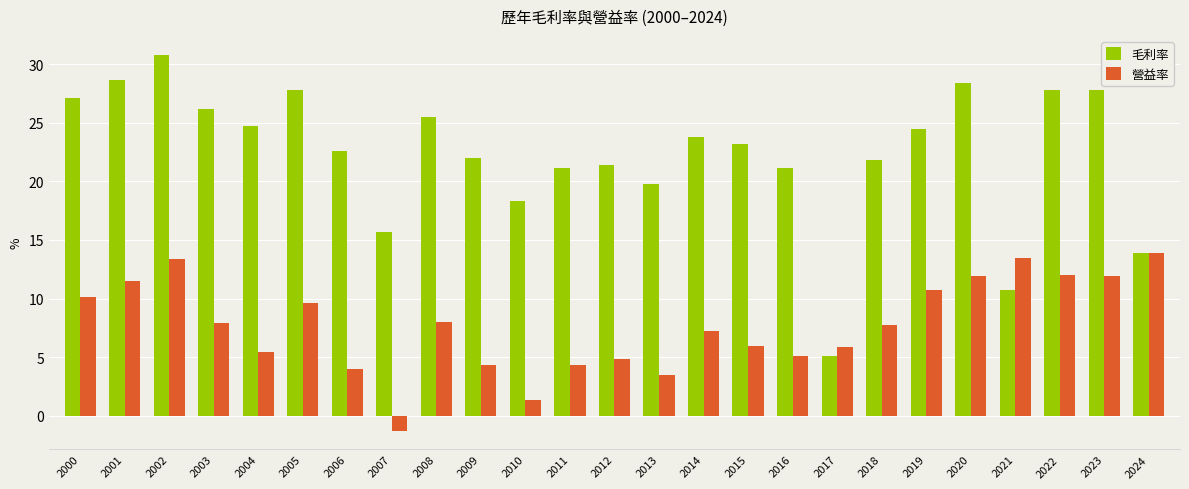

What is the maximum value for 毛利率?

30.8